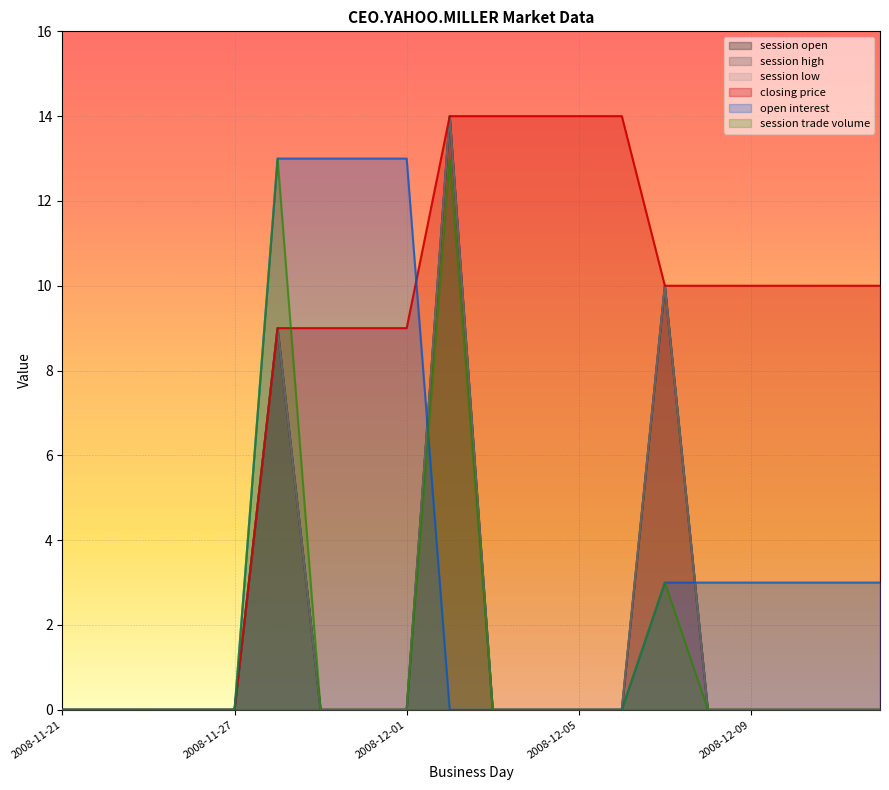

Between 2008-12-04 and 2008-12-12, which series saw the biggest shift?

closing price